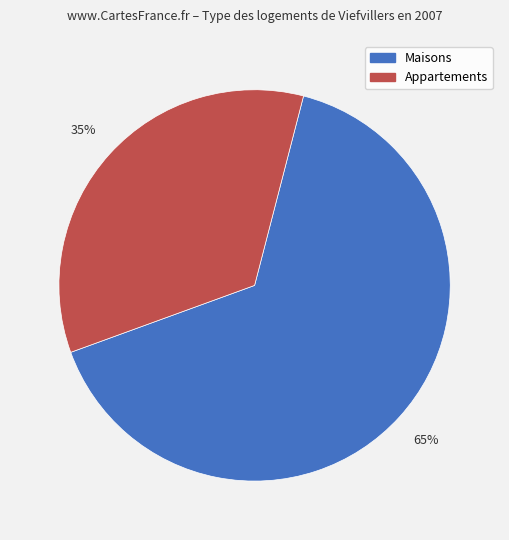

Count the number of slices in the pie.

2